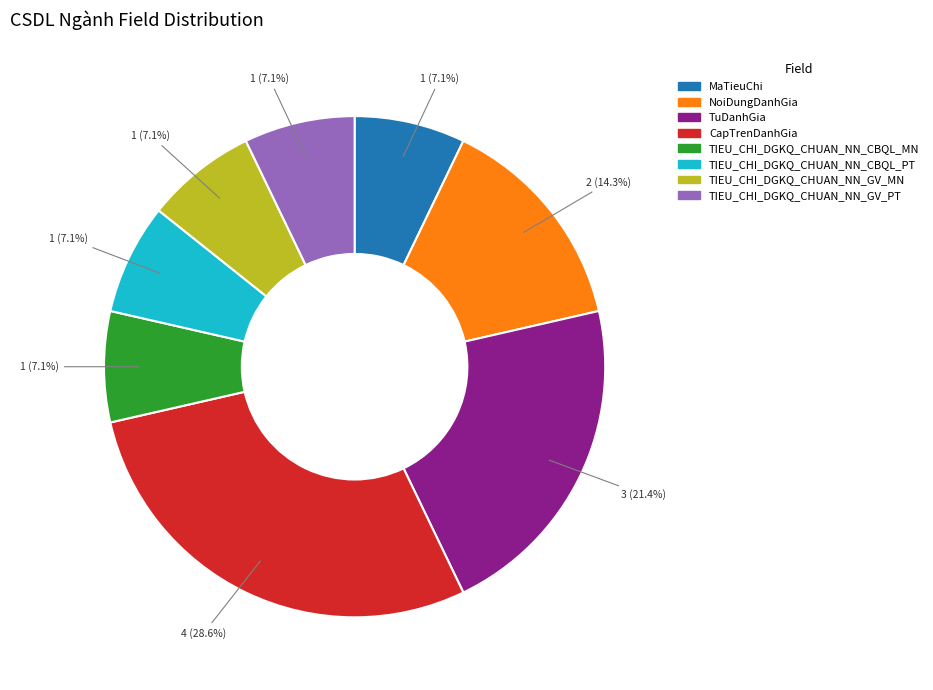

How many segments does this pie chart have?

8